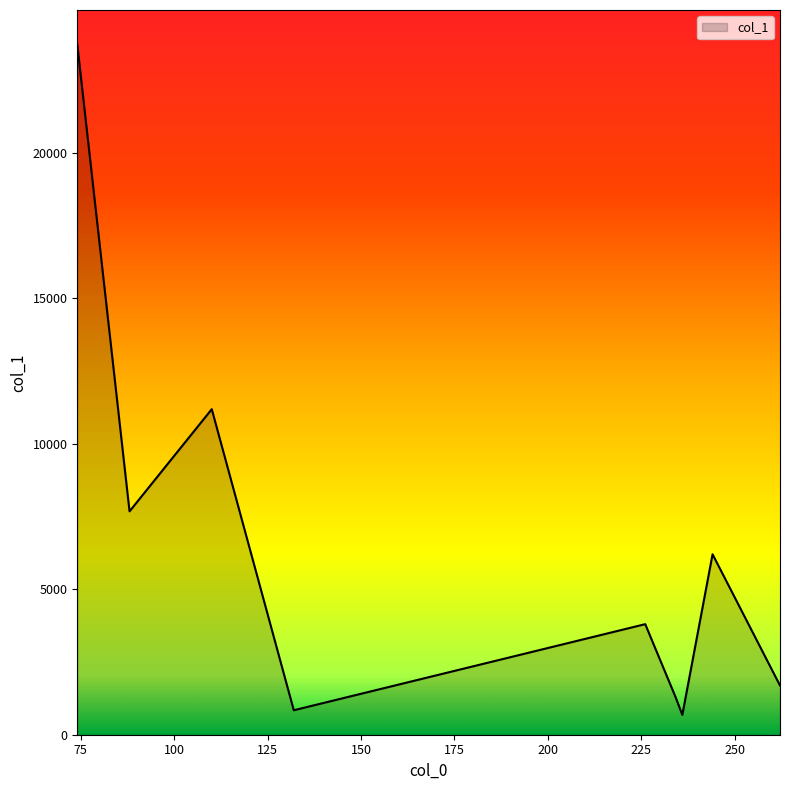

What is the difference between the maximum and minimum values?

23043.6